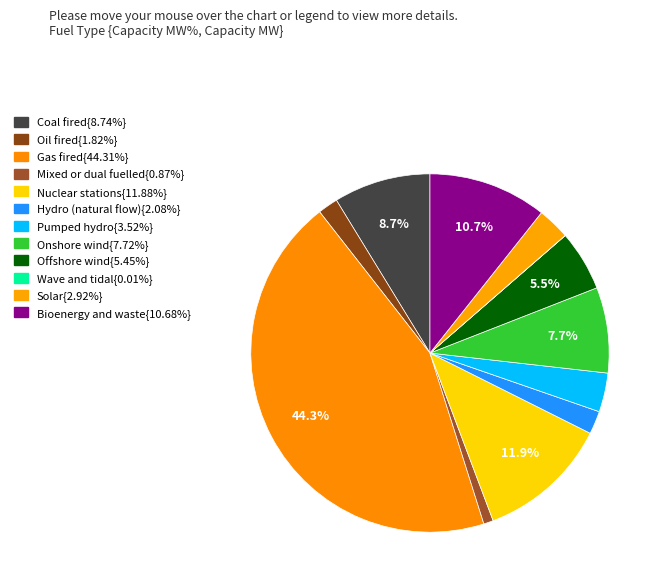

Is there a majority slice in this chart?

No